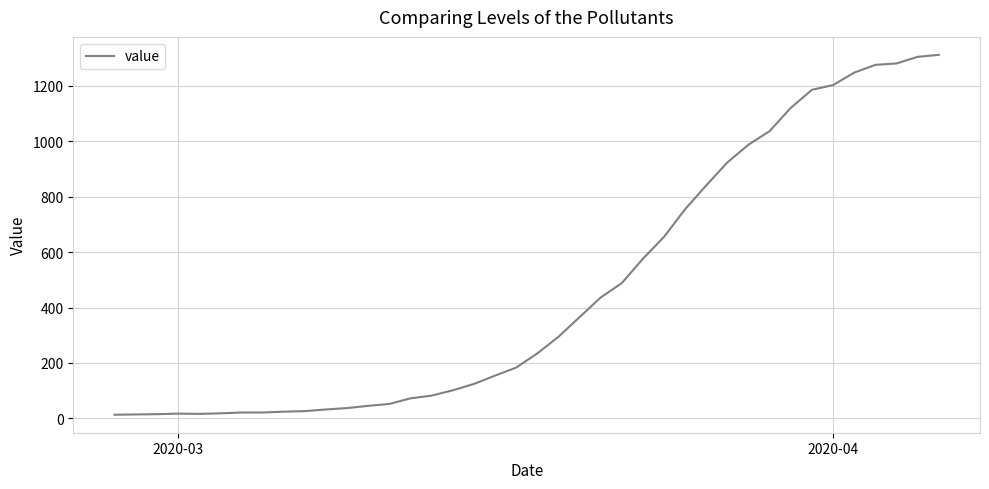

What is the difference between the maximum and minimum values?

1299